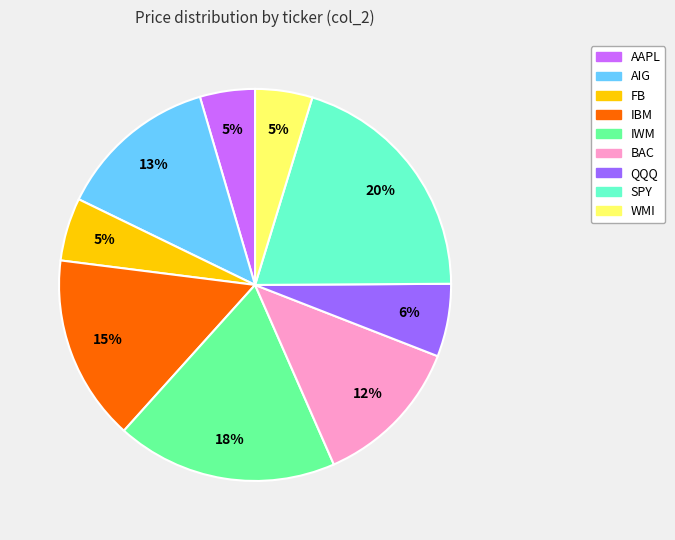

Is it true that WMI is 5% of the pie?

True